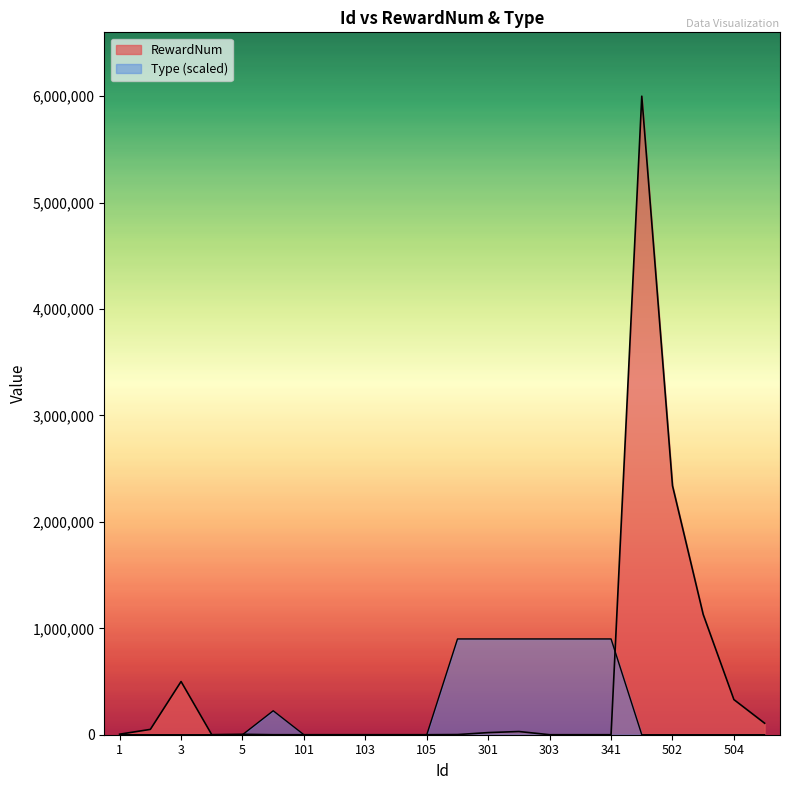

The value of Type at 504 is -602653. True or false?

False